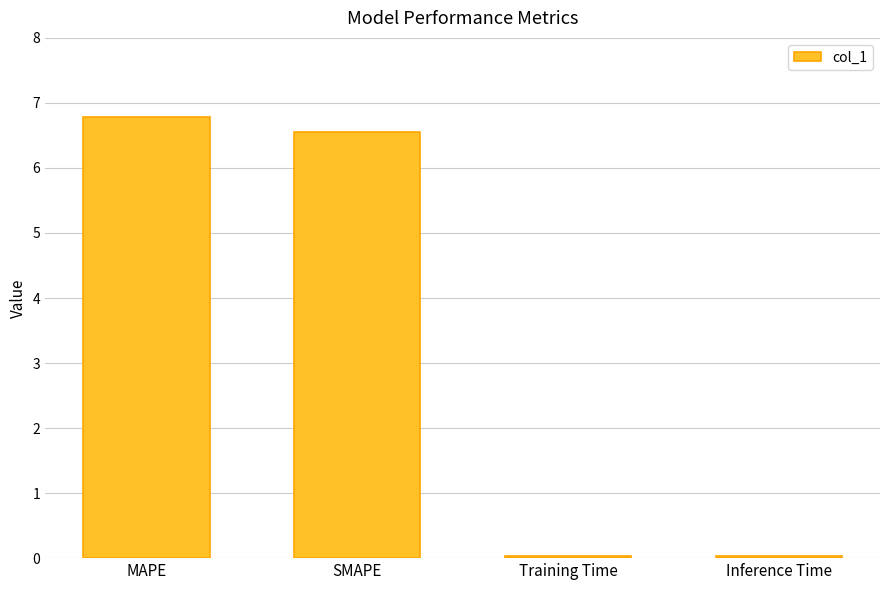

Where does the data first go above 6?

MAPE